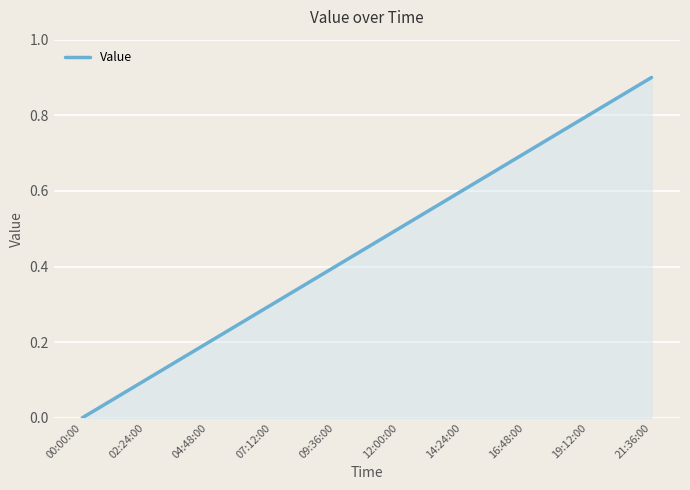

What is the difference between the values at 14:24:00 and 16:48:00?

0.1